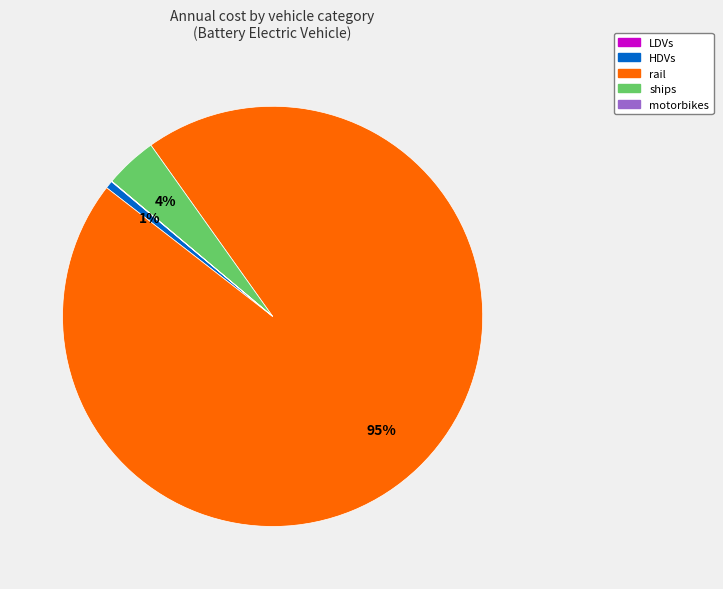

Is there a majority slice in this chart?

Yes